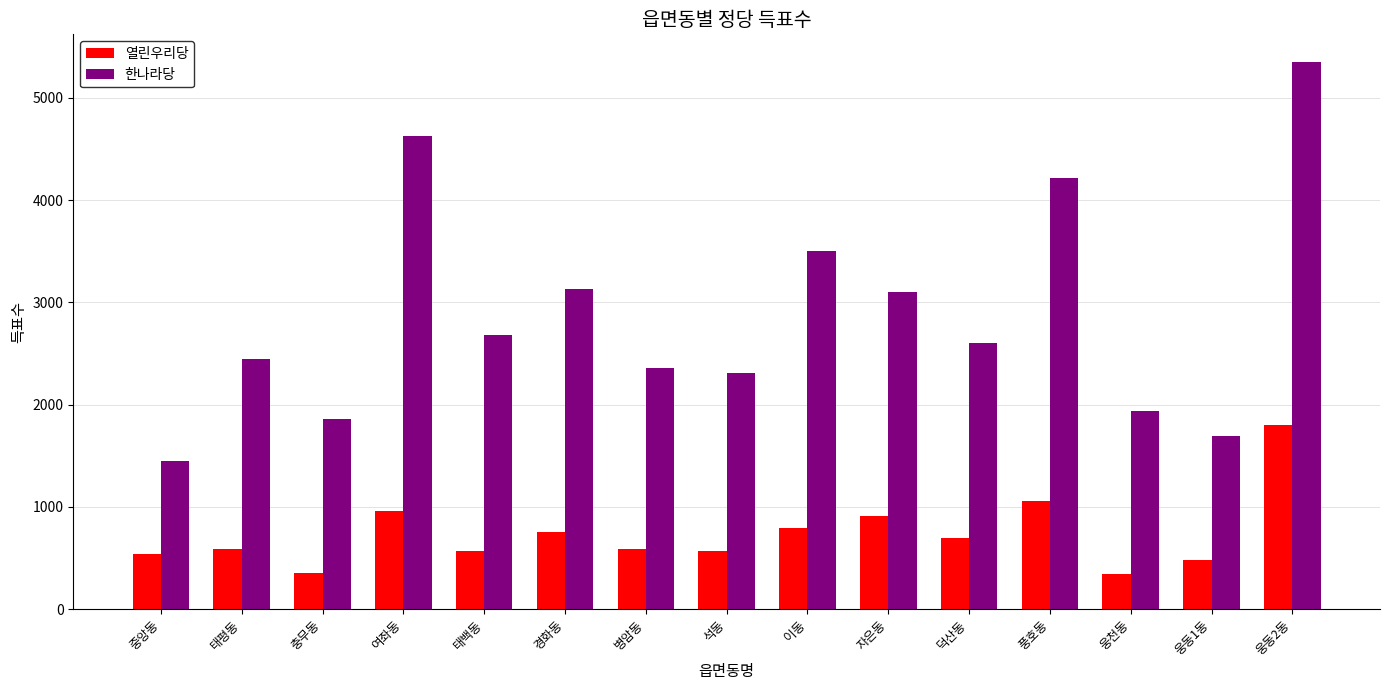

What is the difference between the highest and lowest values at 웅동1동?

1210